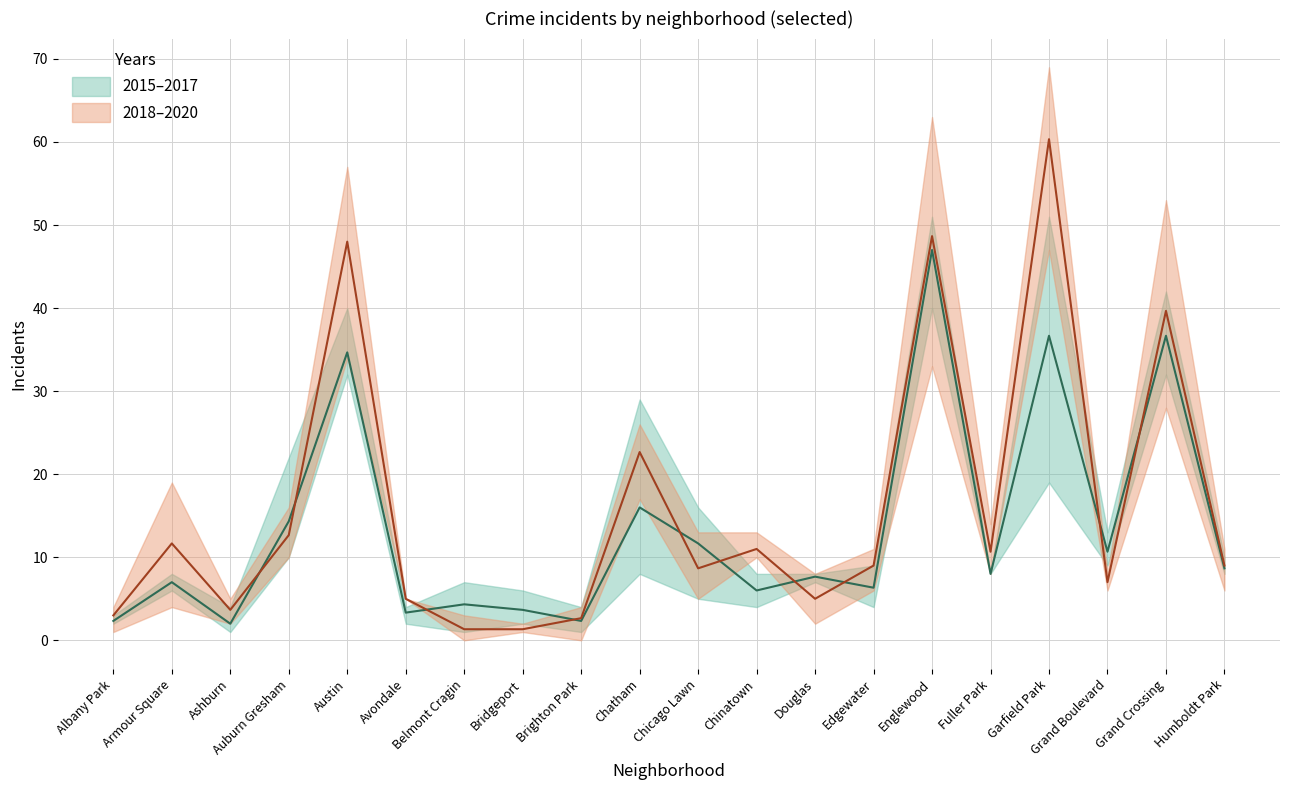

Does the chart display data point markers on the line(s)?

No